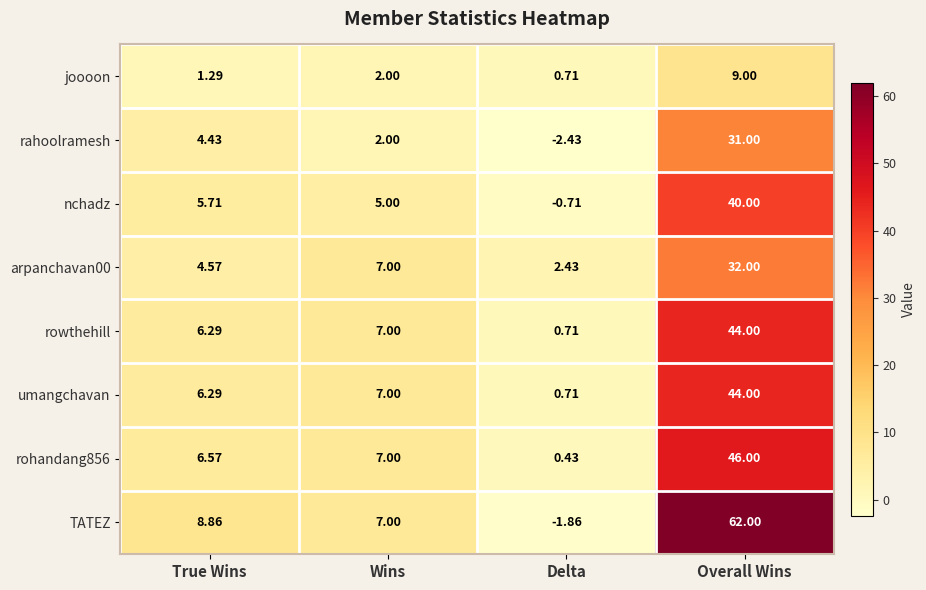

What is the difference between the highest and lowest values at Wins?

5.0